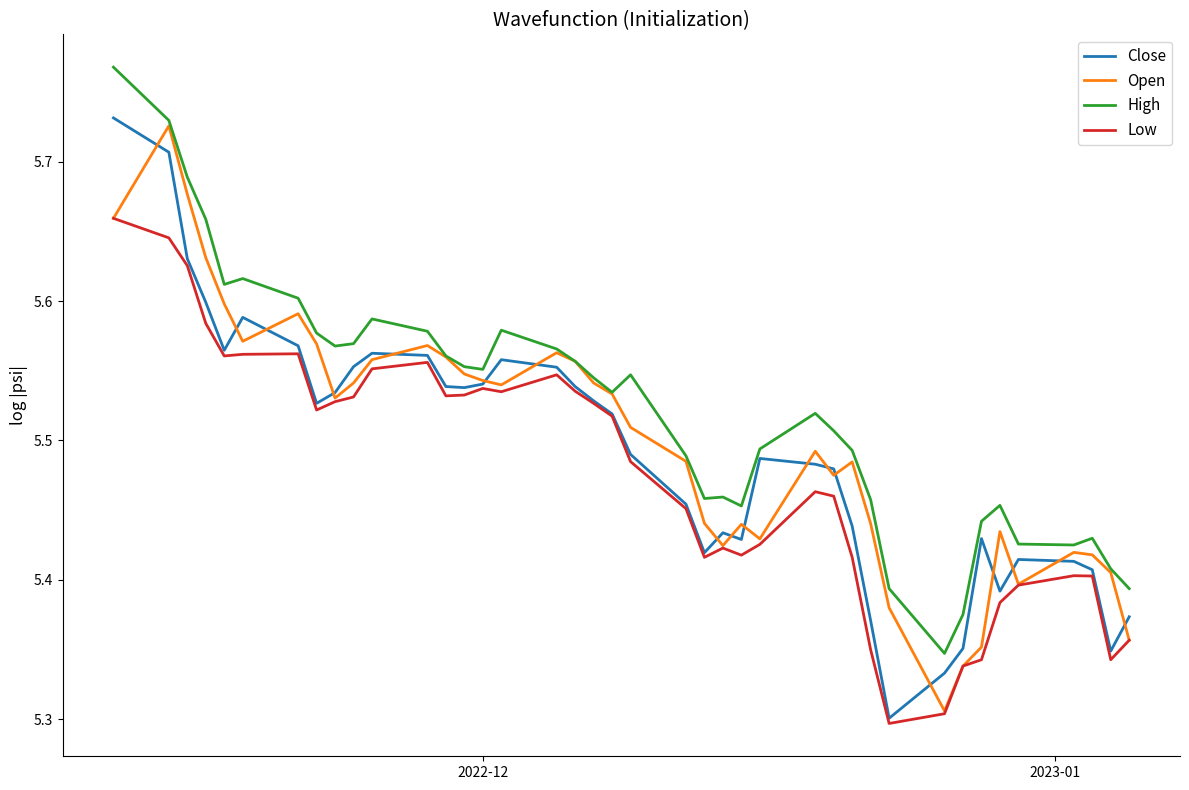

True or false: High and Low intersect in this chart.

False